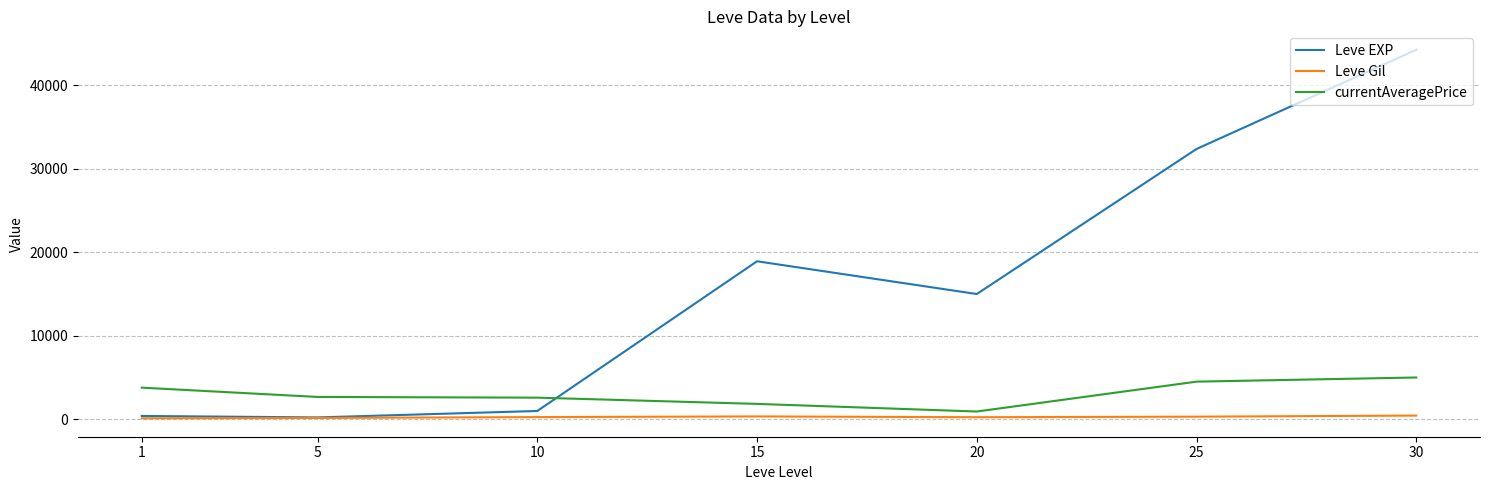

Rank the series by their average value, from highest to lowest.

Leve EXP, currentAveragePrice, Leve Gil